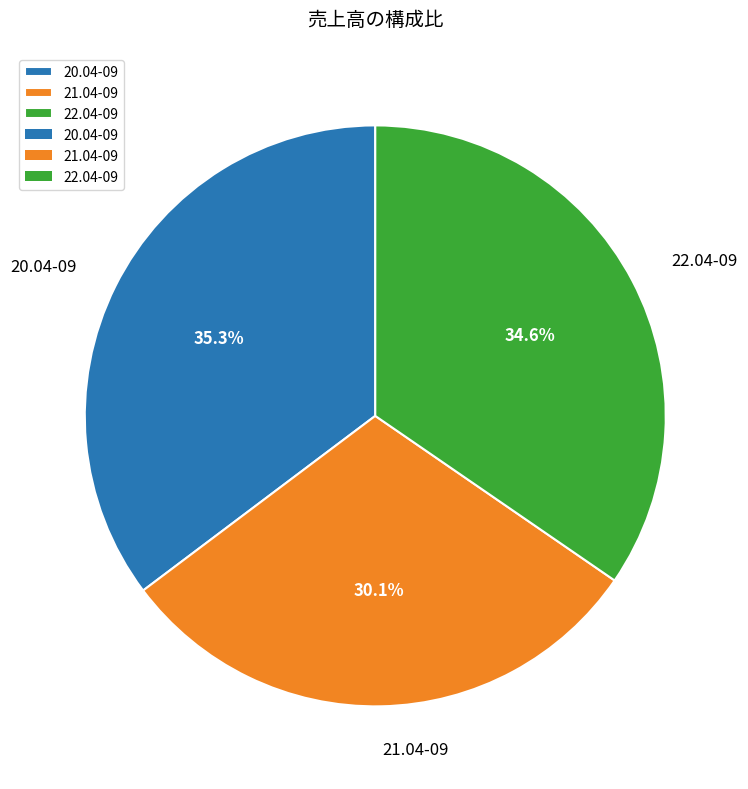

How many slices are in this pie chart?

3